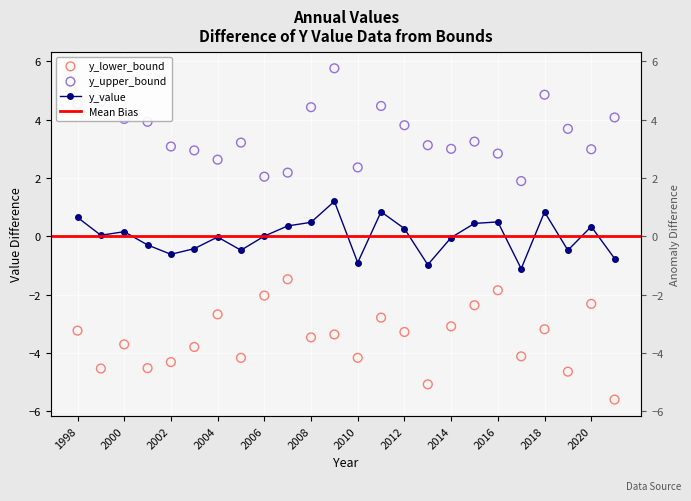

What is the total value across all series at 2012?

0.8